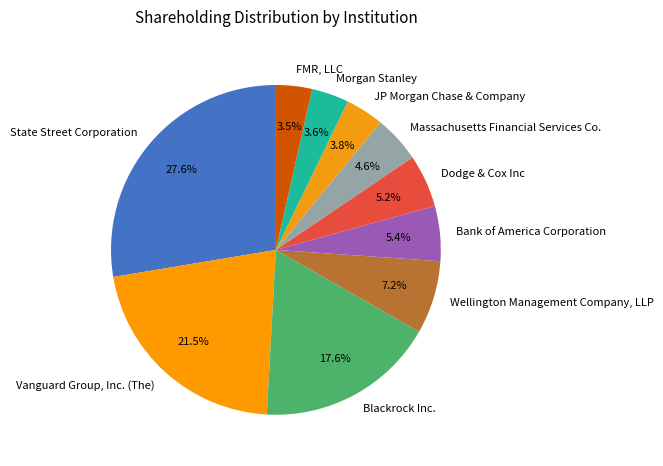

How many segments does this pie chart have?

10